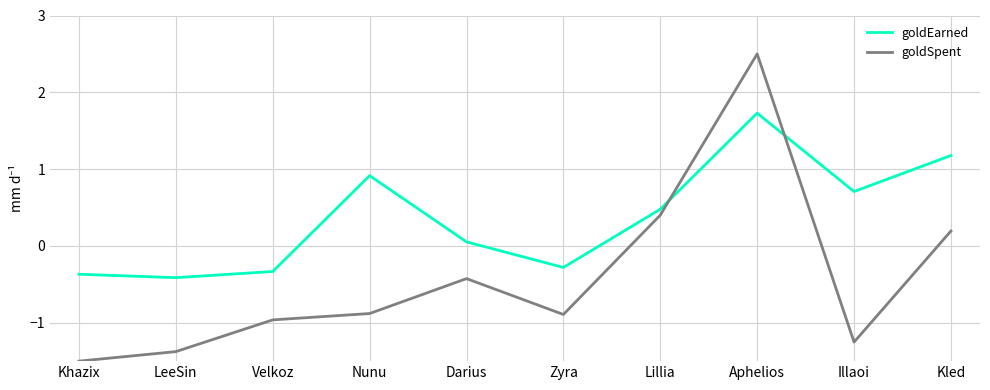

At Zyra, list the series in order from largest to smallest.

goldEarned, goldSpent